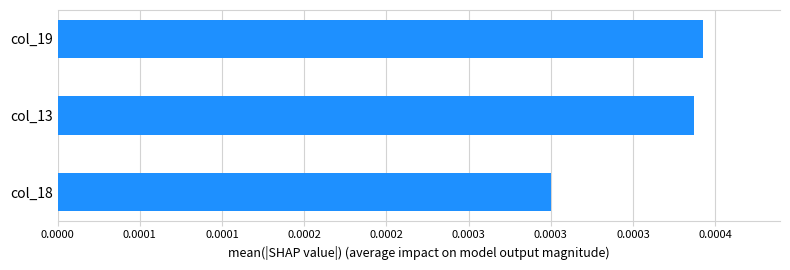

Which label corresponds to the largest value in the chart?

col_19